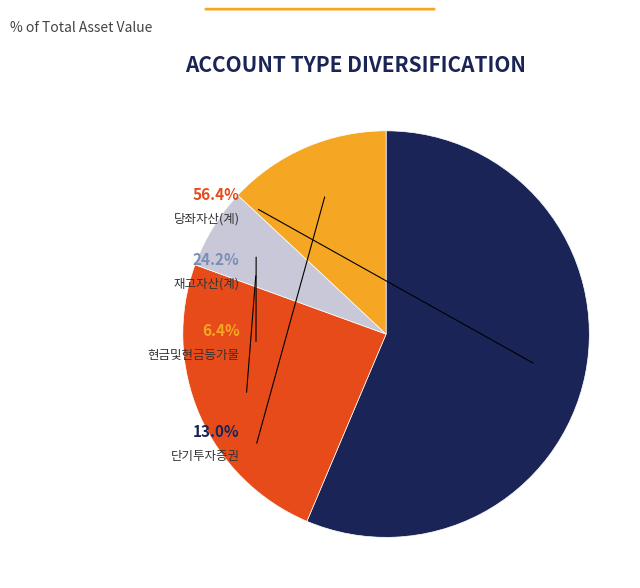

Is it true that 당좌자산(계) is 70% of the pie?

False